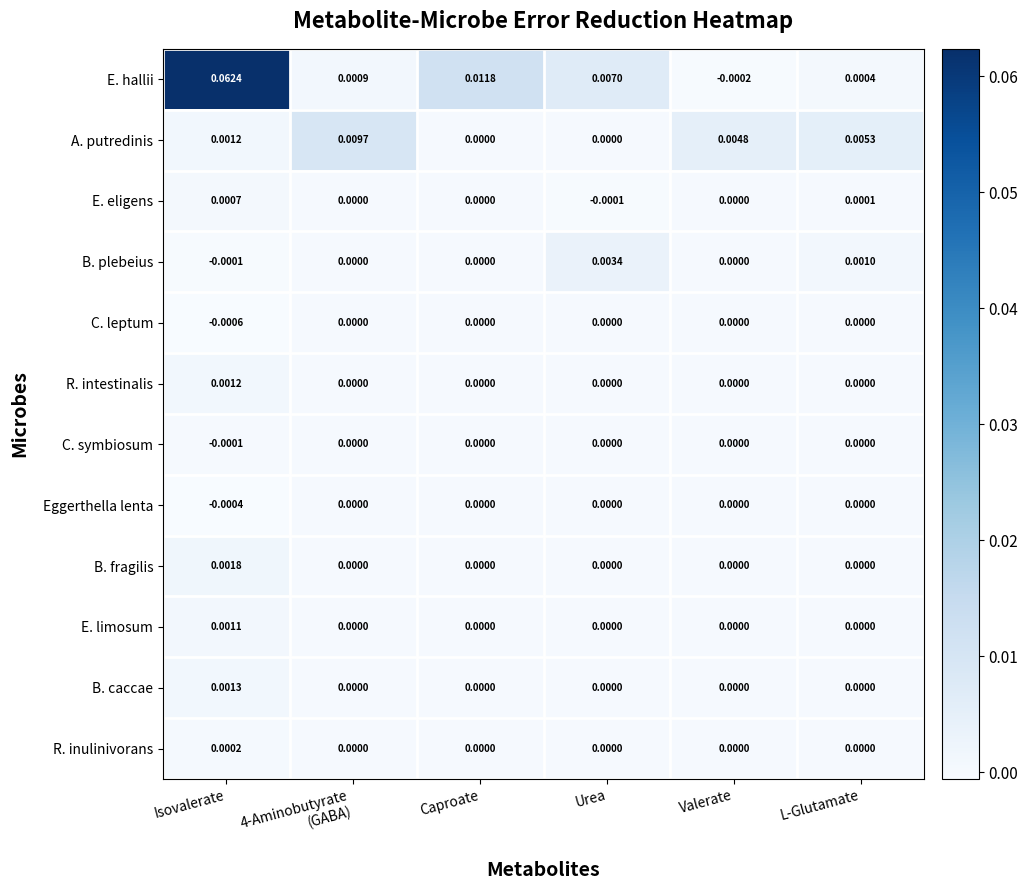

Between Caproate and L-Glutamate, which series saw the biggest shift?

E. hallii